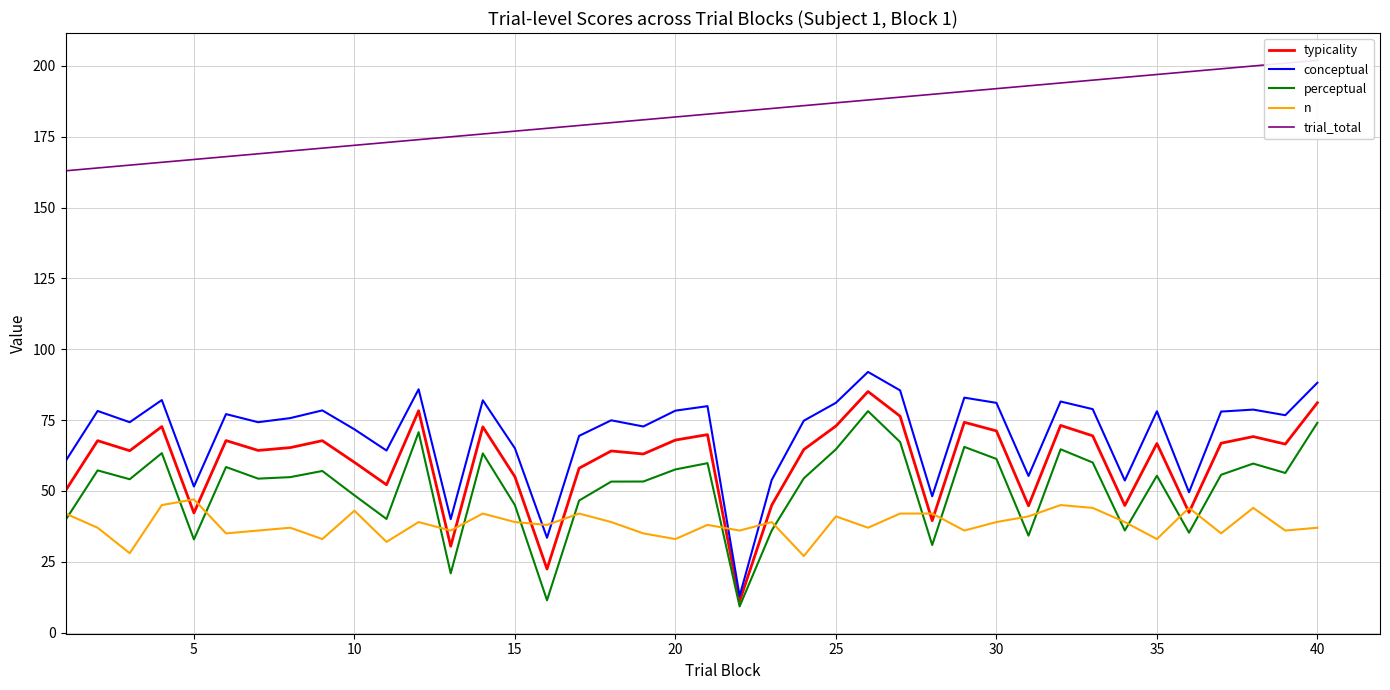

Reading left to right, list all the values displayed in this chart.

typicality: 50.1	67.7	64.2	72.7	42.2	67.8	64.3	65.3	67.7	60.1	52.2	78.3	30.5	72.6	55.0	22.4	58.0	64.1	63.0	68.0	69.9	11.1	45.0	64.6	72.9	85.1	76.4	39.5	74.2	71.2	44.7	73.1	69.4	44.9	66.7	42.4	66.8	69.2	66.5	81.1
conceptual: 60.5	78.2	74.2	82.1	51.5	77.1	74.2	75.7	78.4	71.7	64.2	85.9	40.0	82.0	65.0	33.5	69.4	74.9	72.7	78.3	79.9	12.9	53.9	74.8	81.1	92.0	85.5	48.1	82.9	81.1	55.3	81.6	78.9	53.7	78.1	49.5	78.0	78.7	76.7	88.2
perceptual: 39.7	57.2	54.1	63.3	32.9	58.4	54.3	54.9	57.0	48.4	40.1	70.7	20.9	63.2	45.0	11.4	46.6	53.3	53.3	57.6	59.8	9.2	36.0	54.4	64.7	78.2	67.3	30.9	65.5	61.3	34.2	64.7	60.0	36.0	55.4	35.2	55.7	59.6	56.3	74.0
n: 42.0	37.0	28.0	45.0	47.0	35.0	36.0	37.0	33.0	43.0	32.0	39.0	36.0	42.0	39.0	38.0	42.0	39.0	35.0	33.0	38.0	36.0	39.0	27.0	41.0	37.0	42.0	42.0	36.0	39.0	41.0	45.0	44.0	39.0	33.0	44.0	35.0	44.0	36.0	37.0
trial_total: 163.0	164.0	165.0	166.0	167.0	168.0	169.0	170.0	171.0	172.0	173.0	174.0	175.0	176.0	177.0	178.0	179.0	180.0	181.0	182.0	183.0	184.0	185.0	186.0	187.0	188.0	189.0	190.0	191.0	192.0	193.0	194.0	195.0	196.0	197.0	198.0	199.0	200.0	201.0	202.0